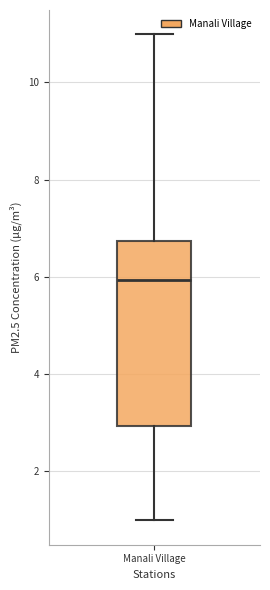

Read this box plot against the y-axis: the position of the median line, the range covered by the box, and the ends of both whiskers. The values are not printed on the chart, so give them approximately, as read against the axis.

median 6.0, box 3.0 to 6.8, whiskers 1.0 to 11.0